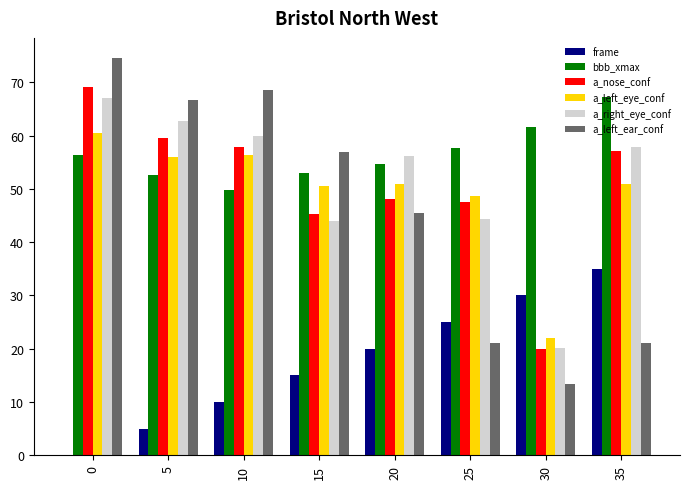

Does the chart contain stacked bars?

No